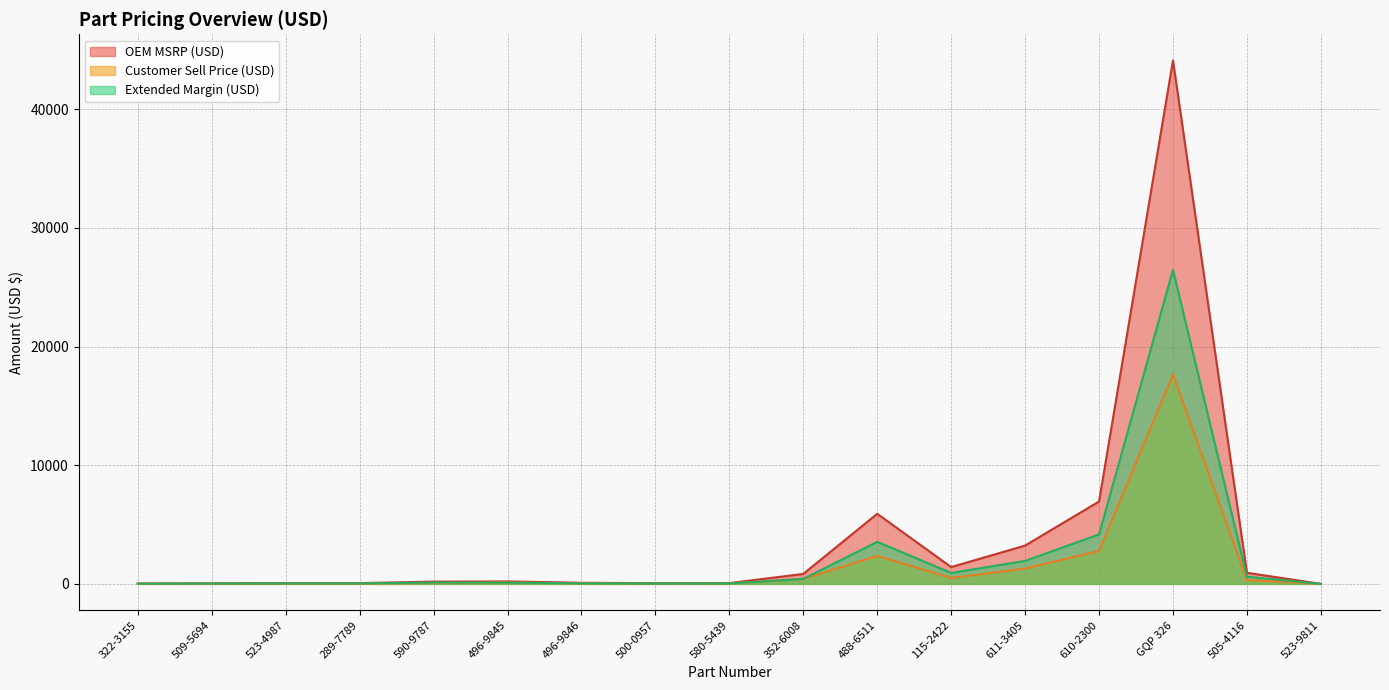

Rank the series by their average value, from lowest to highest.

Customer Sell Price (USD), Extended Margin (USD), OEM MSRP (USD)